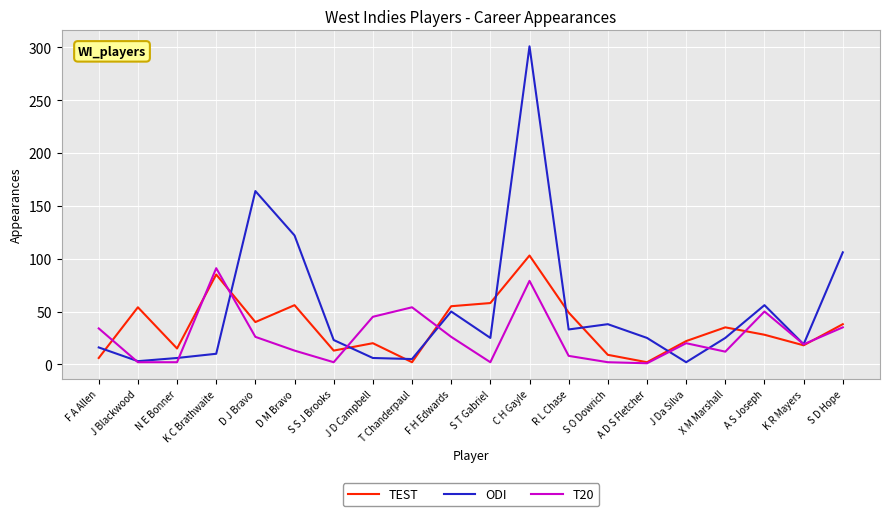

What is the highest value of the TEST series?

103